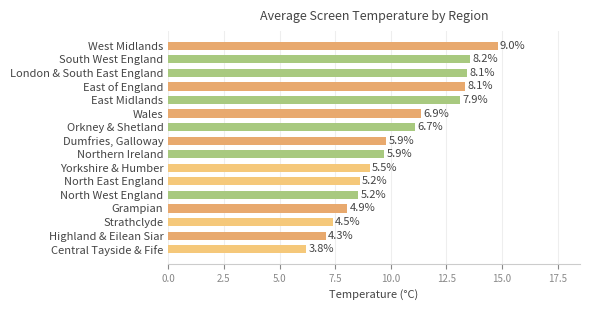

Does the chart contain stacked bars?

No